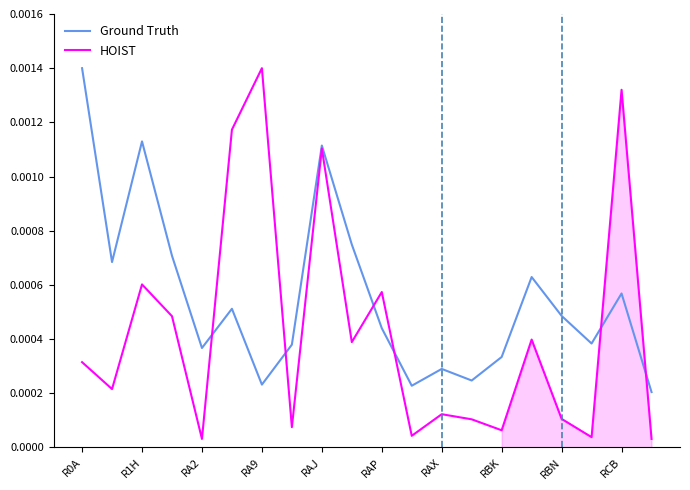

True or false: HOIST and Ground Truth intersect in this chart.

True